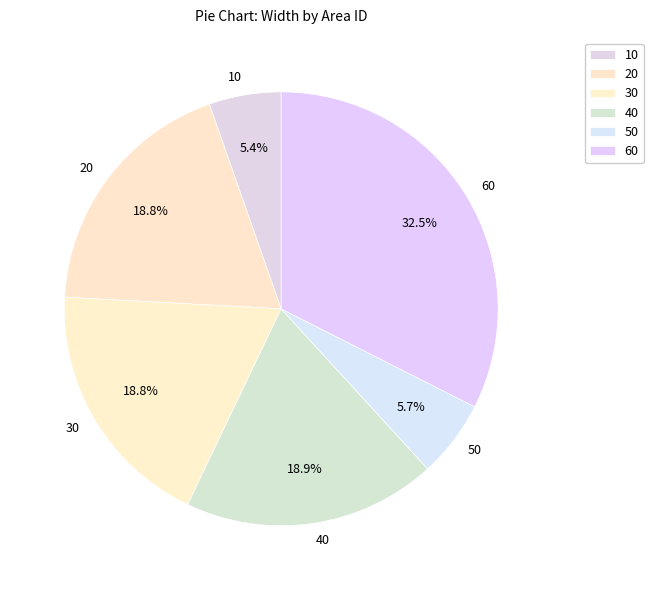

To the nearest percent, what is the combined percentage of 60 and 50?

38%